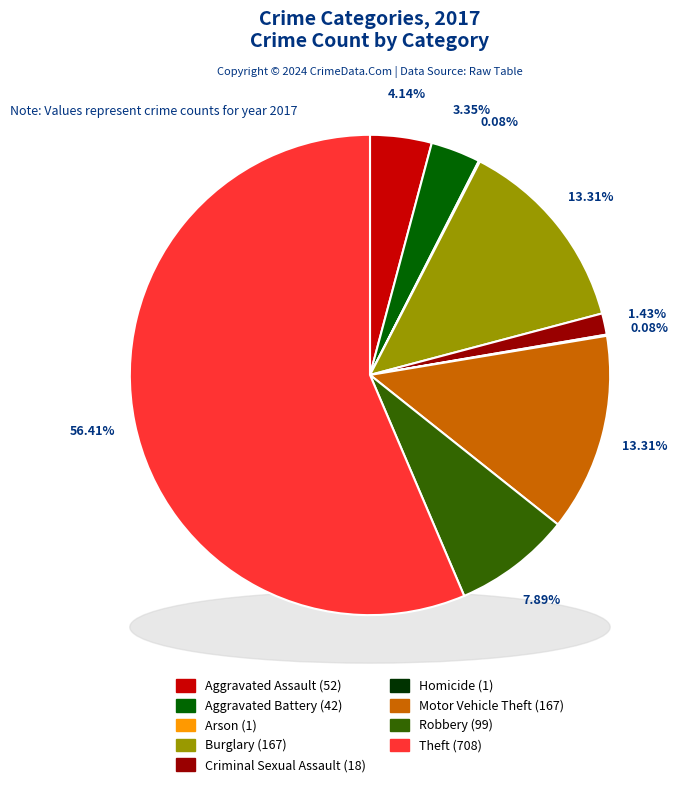

Count the number of slices in the pie.

9